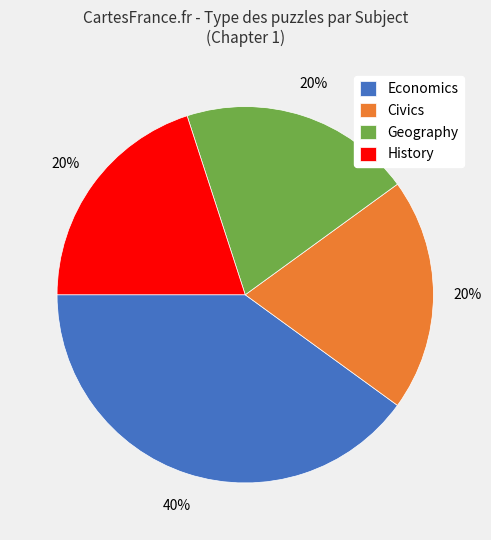

How many slices are in this pie chart?

4